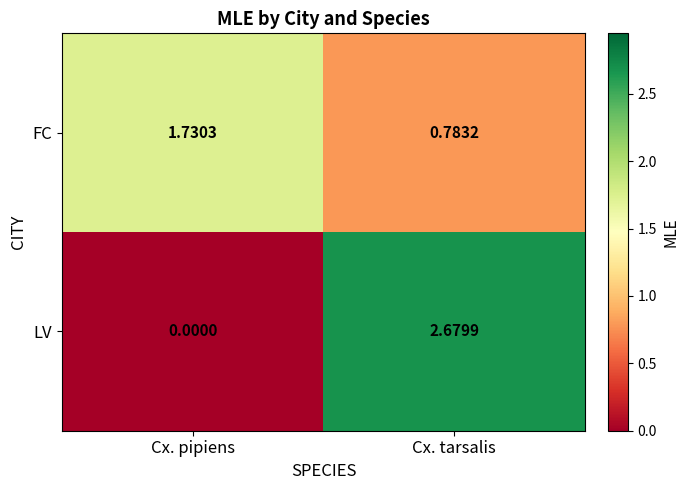

List the series in order of their overall mean, lowest first.

FC, LV